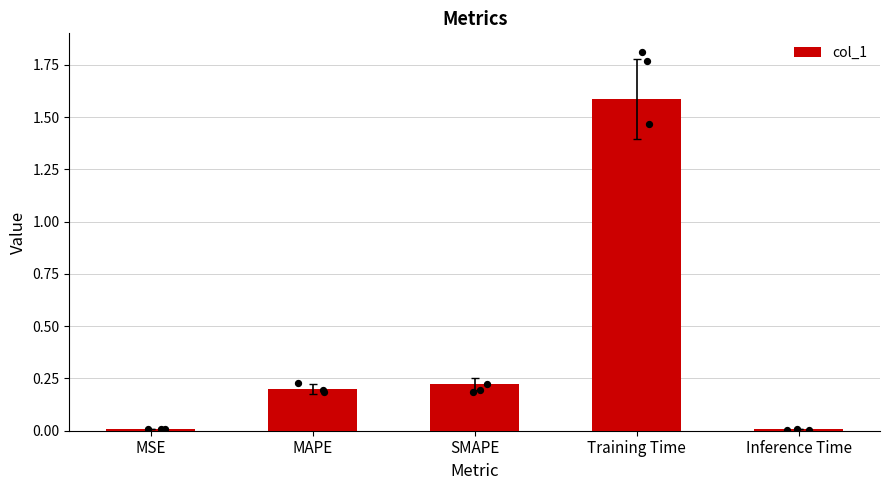

What is the change in value from SMAPE to Training Time?

+1.4